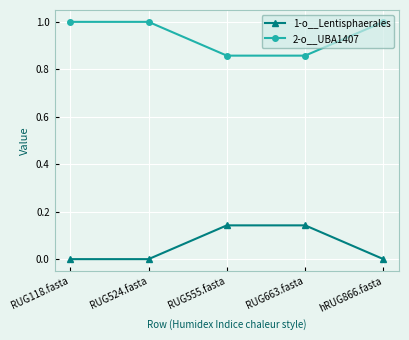

What is the spread (max minus min) of values at RUG663.fasta?

0.7